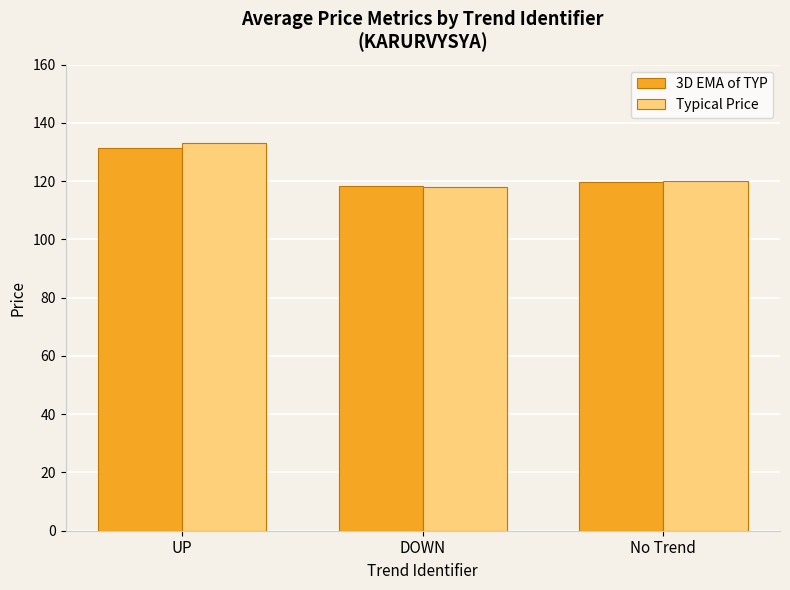

True or false: 3D EMA of TYP has a value of 202.8 at DOWN.

False